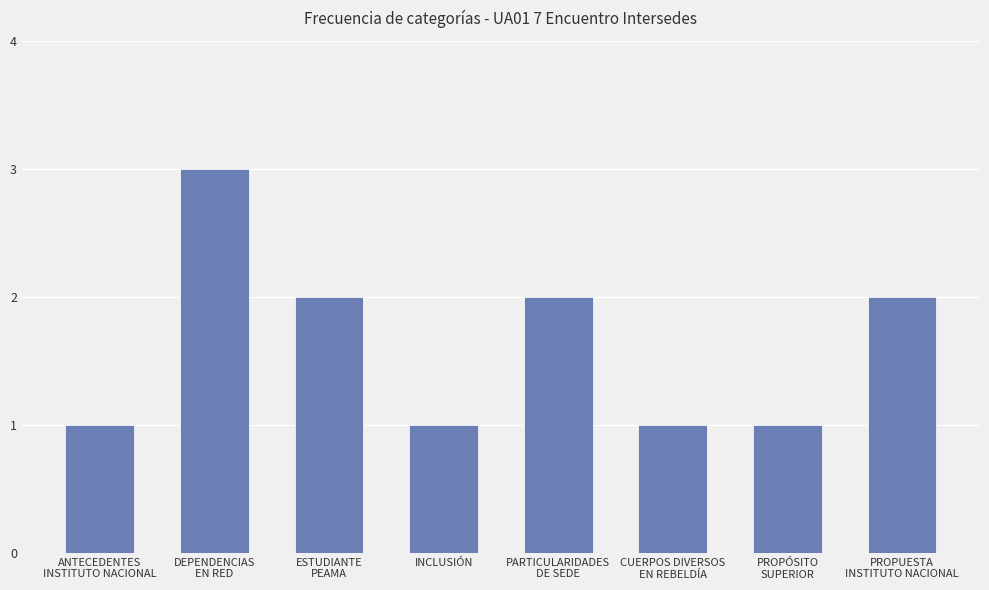

Reading right to left, transcribe all the data shown in this chart.

2	1	1	2	1	2	3	1